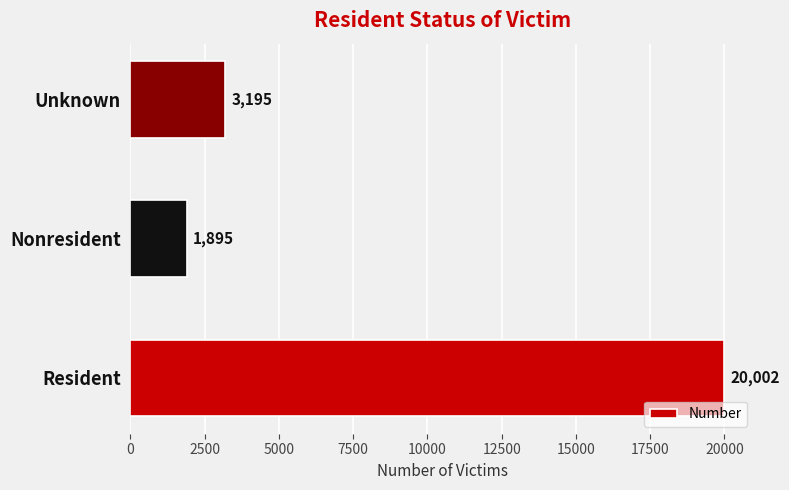

Reading bottom to top, extract all data points from this chart.

Resident=20002	Nonresident=1895	Unknown=3195